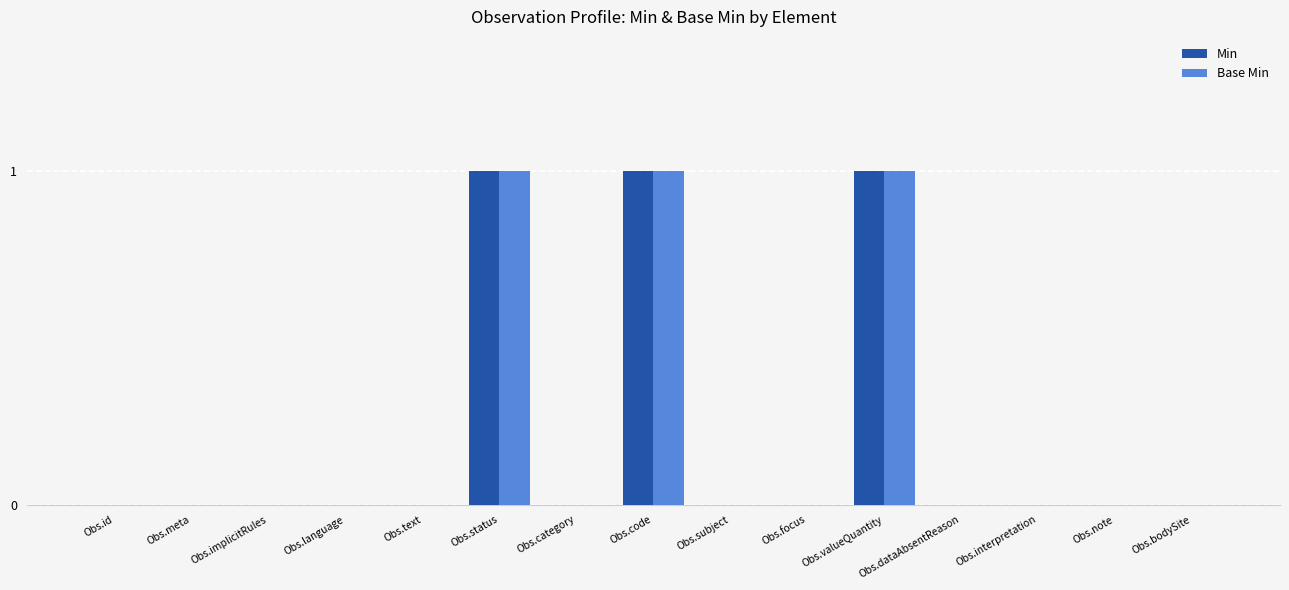

Reading left to right, list all the values displayed in this chart.

Min: 0	0	0	0	0	1	0	1	0	0	1	0	0	0	0
Base Min: 0	0	0	0	0	1	0	1	0	0	1	0	0	0	0